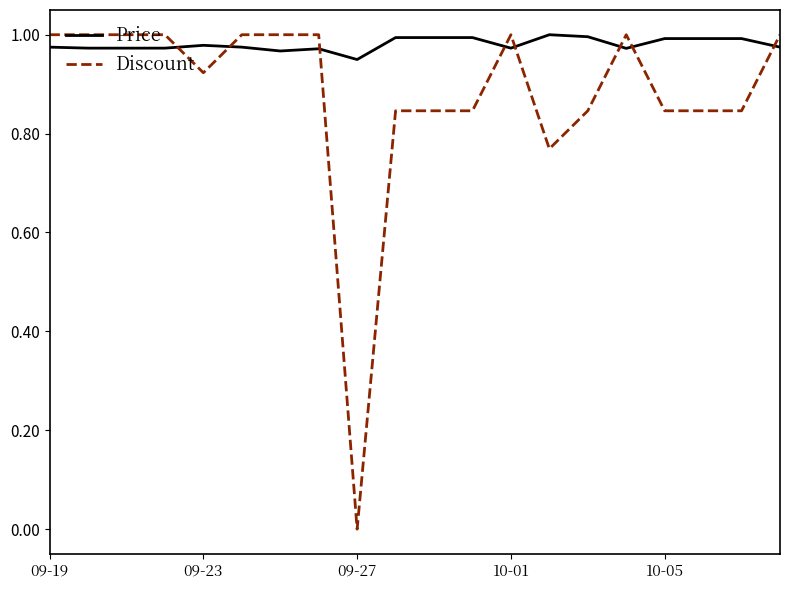

Which series has the largest total across all categories?

Price